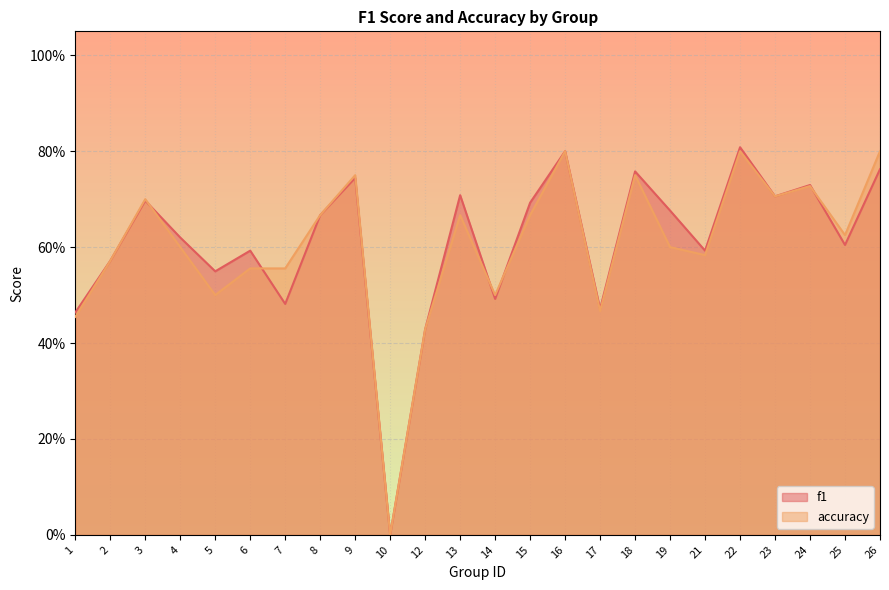

What is the sum of all f1 values?

14.6